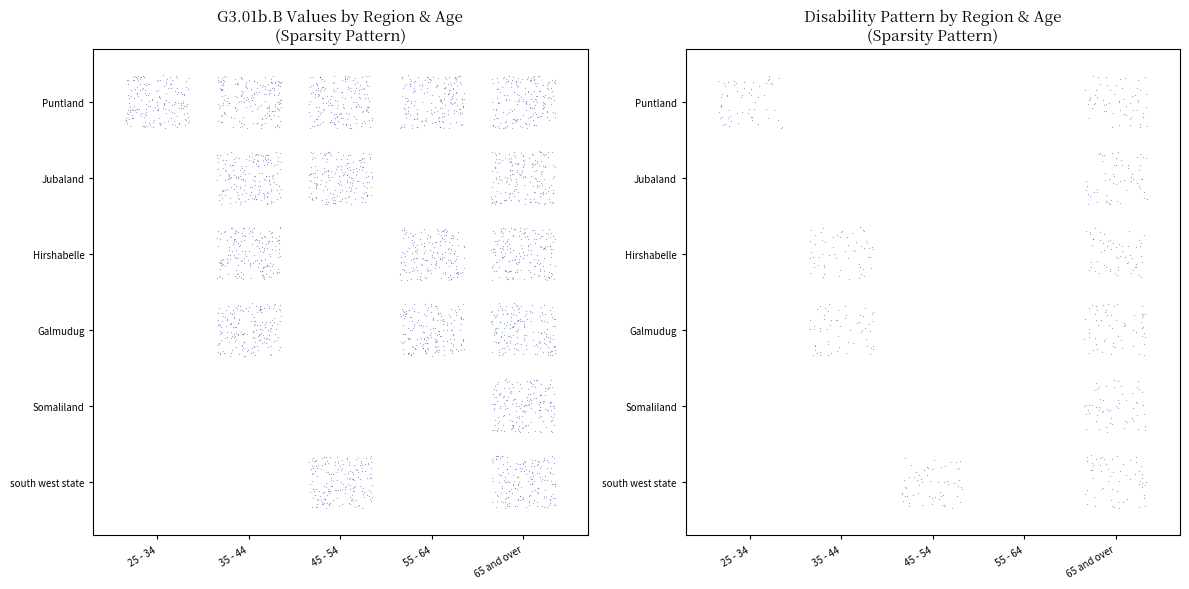

At which category is the sum across all series the highest?

65 and over